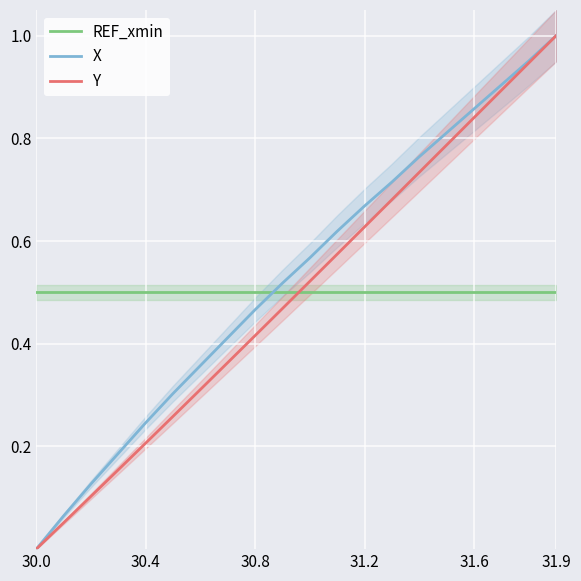

Is it true that X equals 0.0 at 30.0?

True